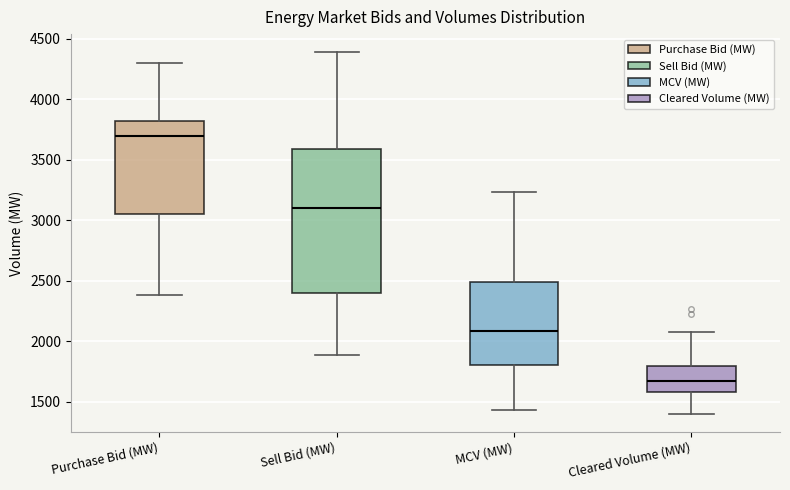

Which box's median line is the lowest?

Cleared Volume (MW)